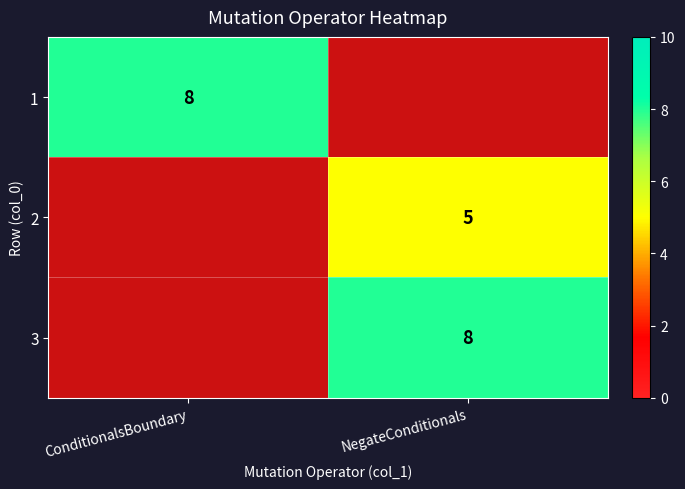

True or false: 3 has a value of 8 at NegateConditionals.

True